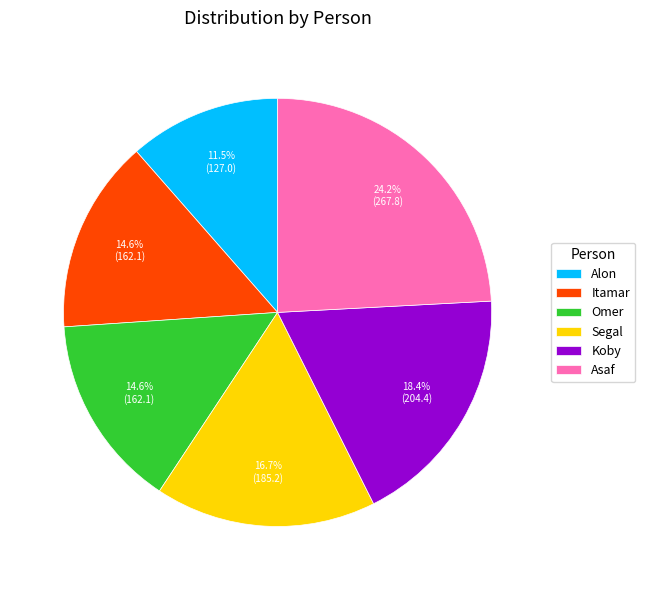

Approximately how many times larger is the value at Alon compared to Omer?

0.8